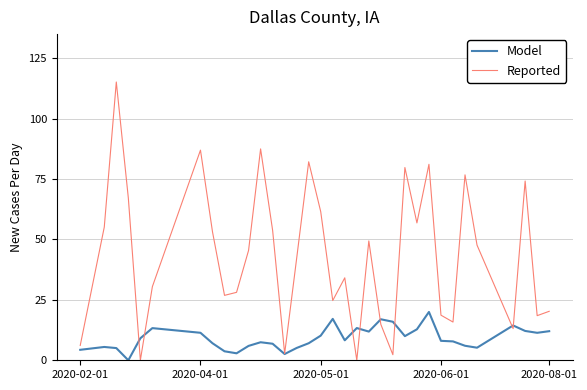

List the series in order of their peak value, lowest first.

Model, Reported